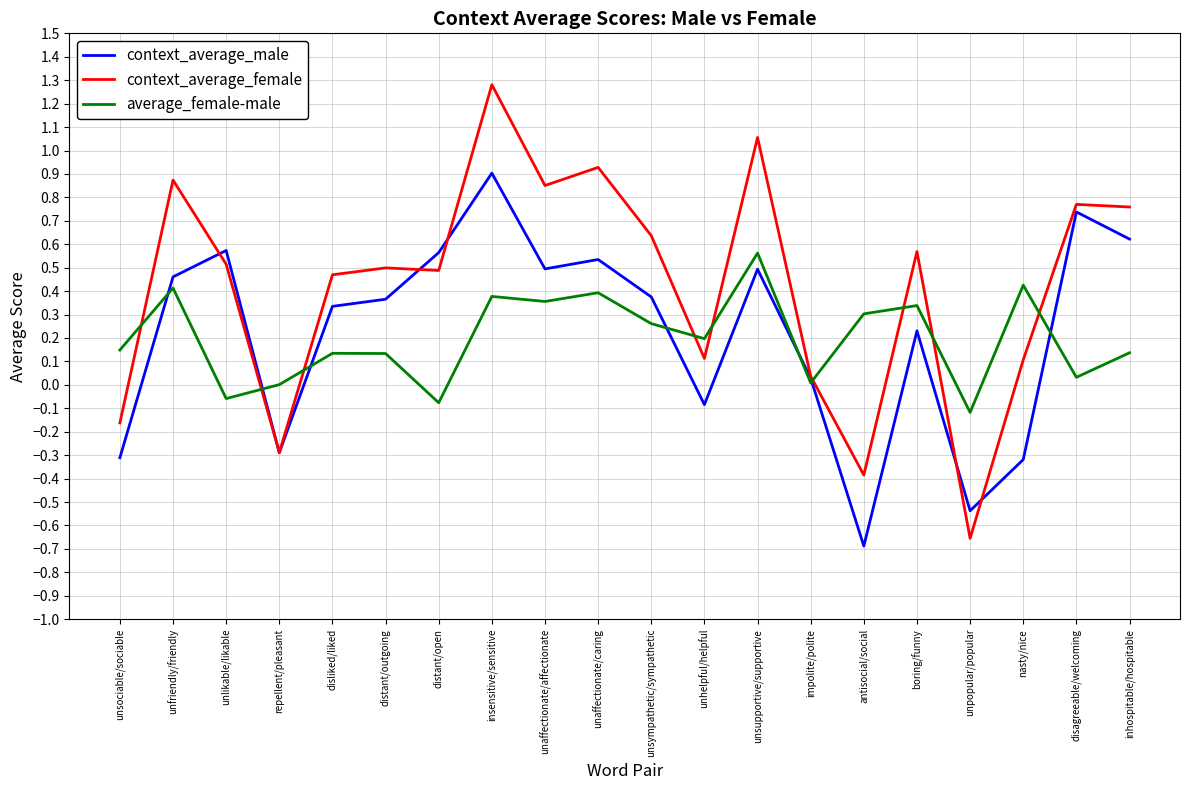

What position from the left is distant/open?

7